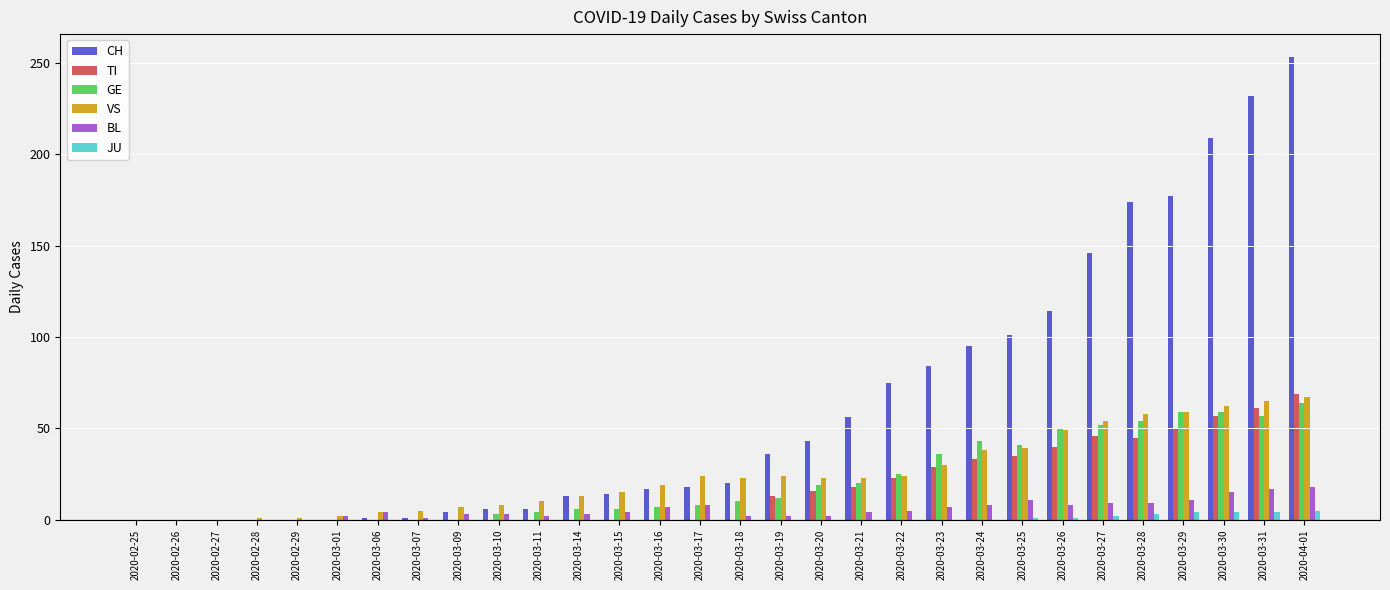

What is the sum of all JU values?

24